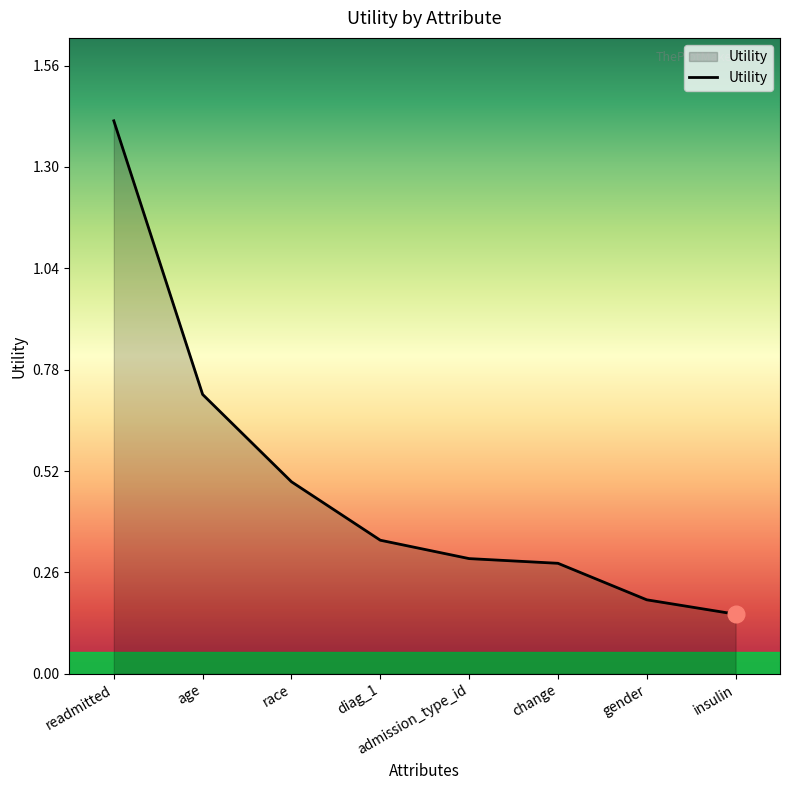

At which label is the value closest to 0?

insulin